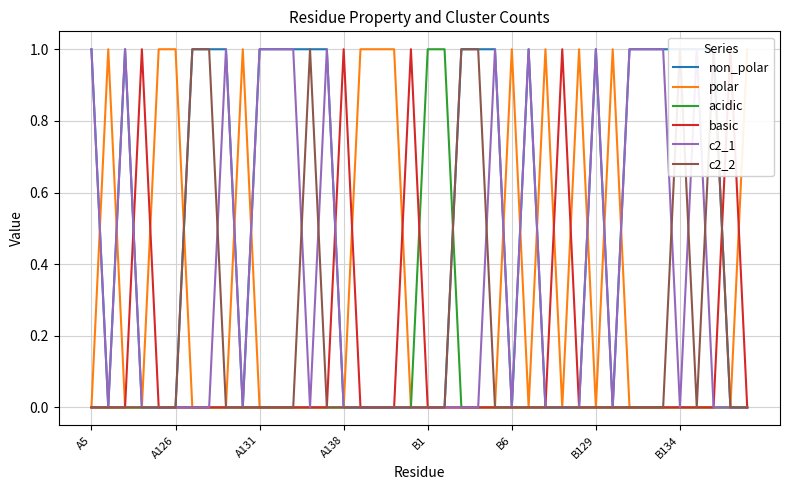

True or false: c2_1 has a value of 0 at B1.

True